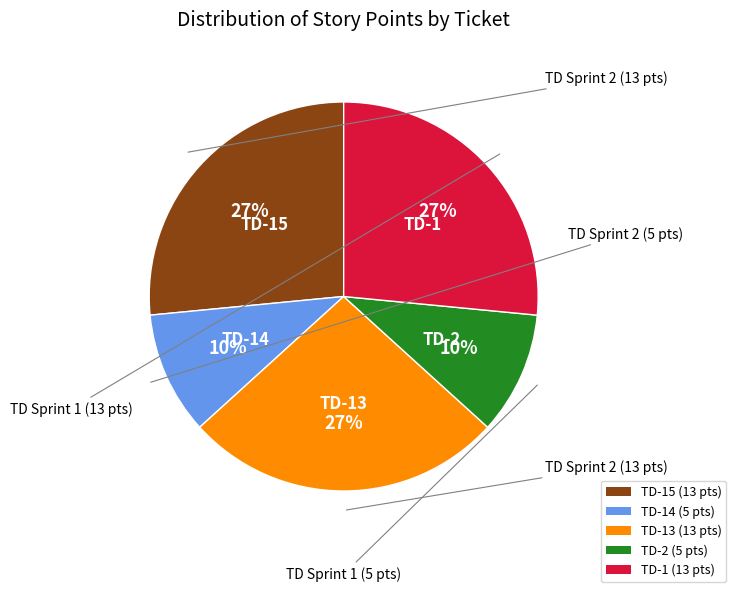

Does any single category account for the majority?

No